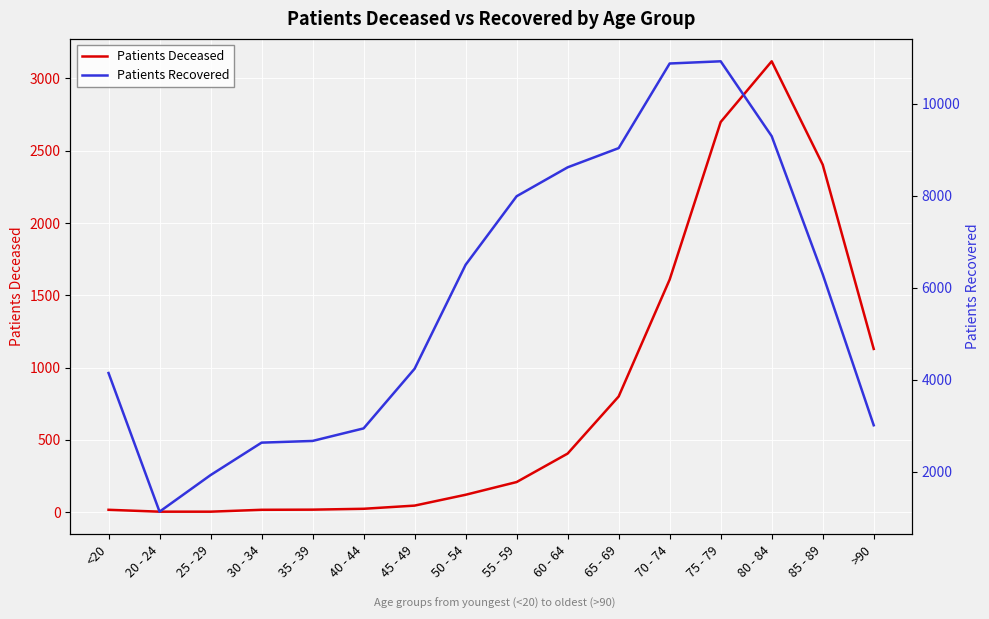

How many interior local peaks does the Patients Deceased series have?

1